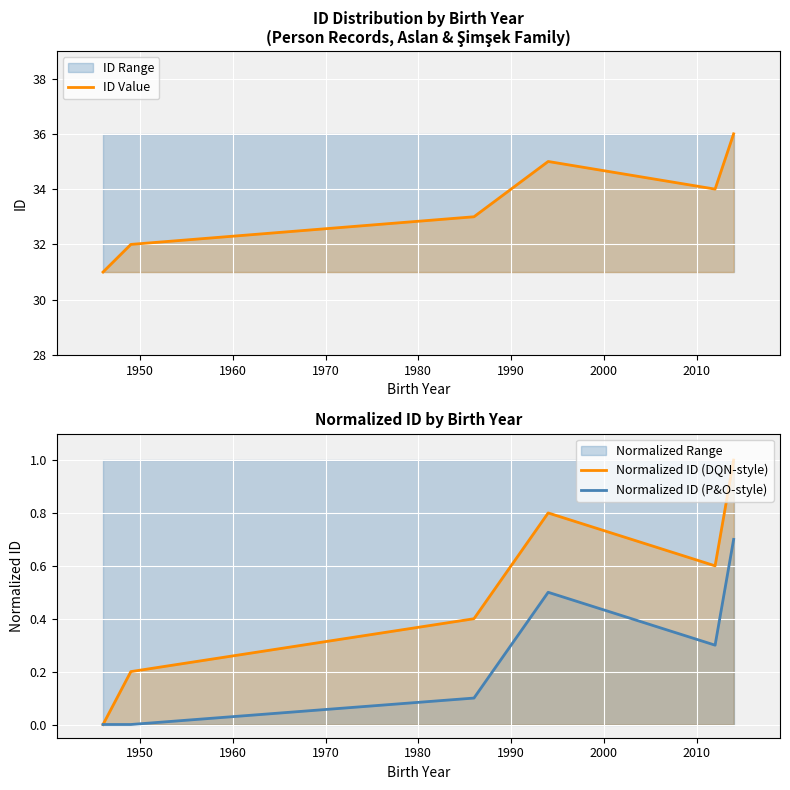

How many lines are shown in the chart?

3